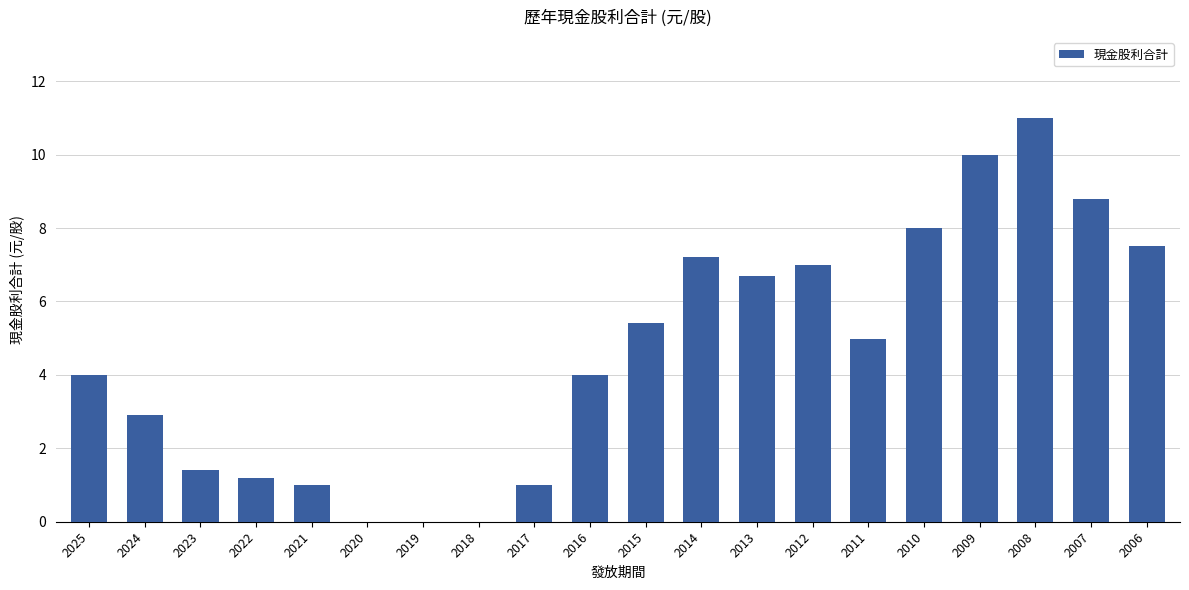

Reading left to right, list all the values displayed in this chart.

2025=4.0	2024=2.9	2023=1.4	2022=1.2	2021=1.0	2020=0.0	2019=0.0	2018=0.0	2017=1.0	2016=4.0	2015=5.4	2014=7.2	2013=6.7	2012=7.0	2011=5.0	2010=8.0	2009=10.0	2008=11.0	2007=8.8	2006=7.5